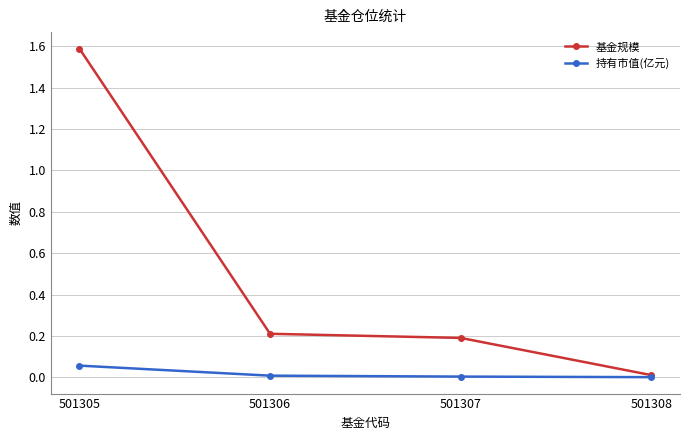

What value does the 基金规模 series have at 501305?

1.6